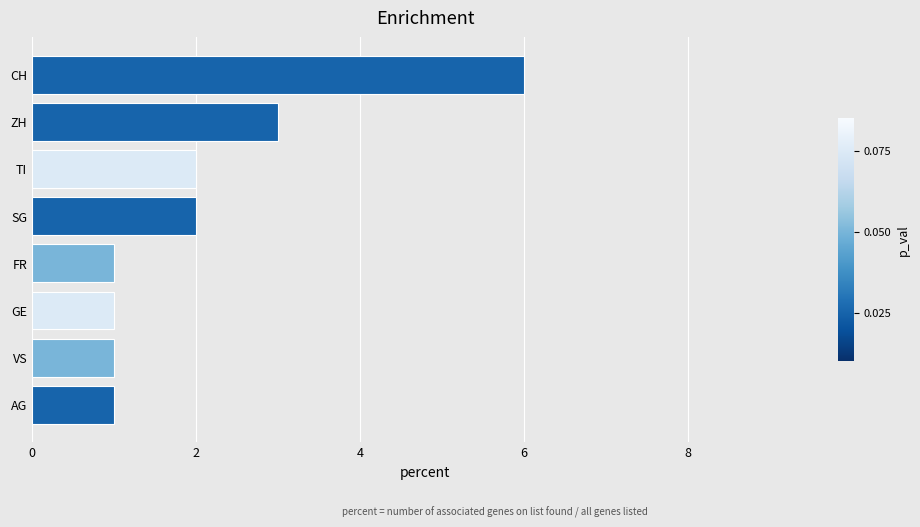

The value at AG is 1. True or false?

True